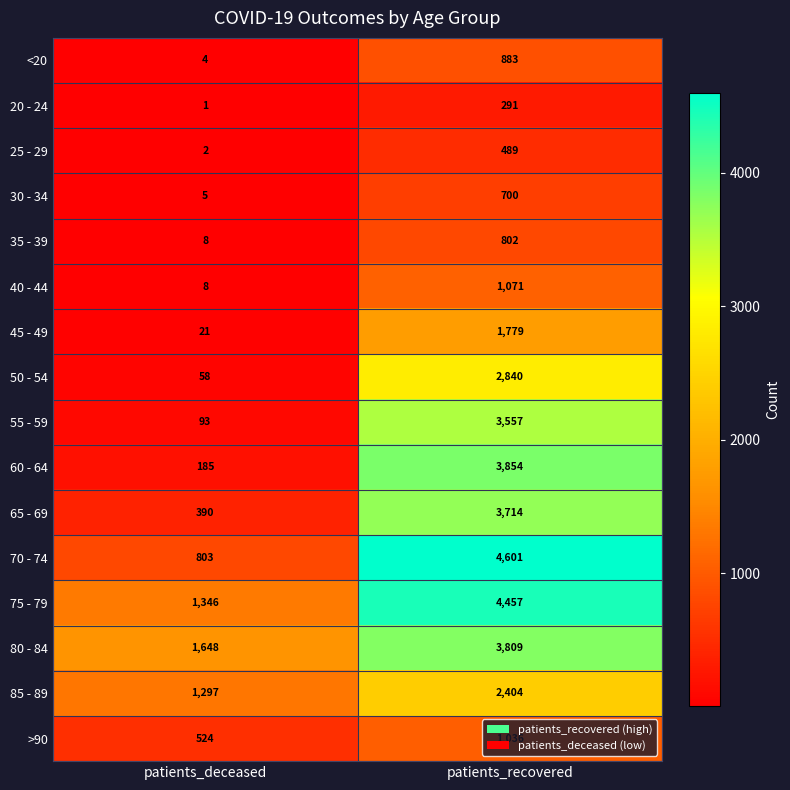

Where is 50 - 54 nearest to the value 1449?

patients_deceased